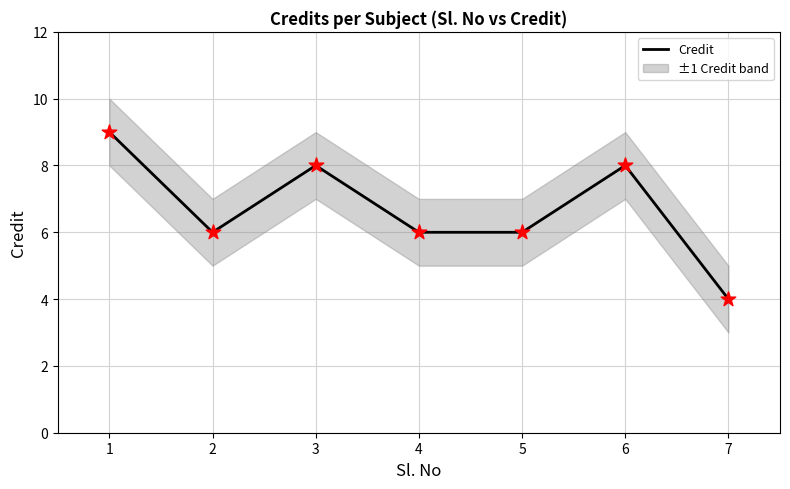

True or false: Credit has a value of 1 at 2.

False